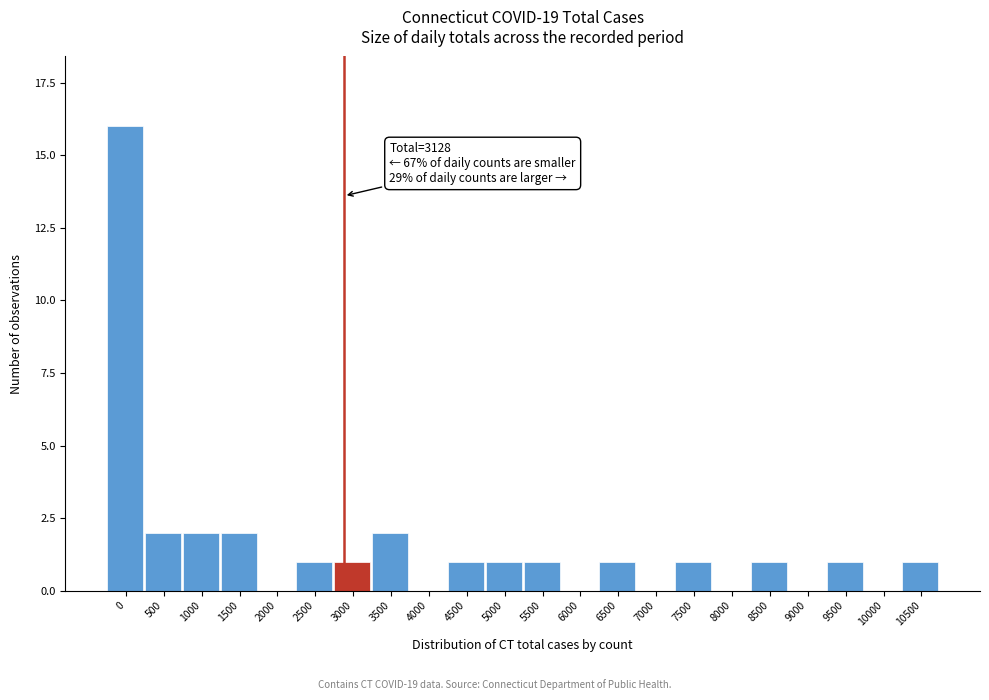

Reading left to right, list all the values displayed in this chart.

0=16	500=2	1000=2	1500=2	2000=0	2500=1	3000=1	3500=2	4000=0	4500=1	5000=1	5500=1	6000=0	6500=1	7000=0	7500=1	8000=0	8500=1	9000=0	9500=1	10000=0	10500=1